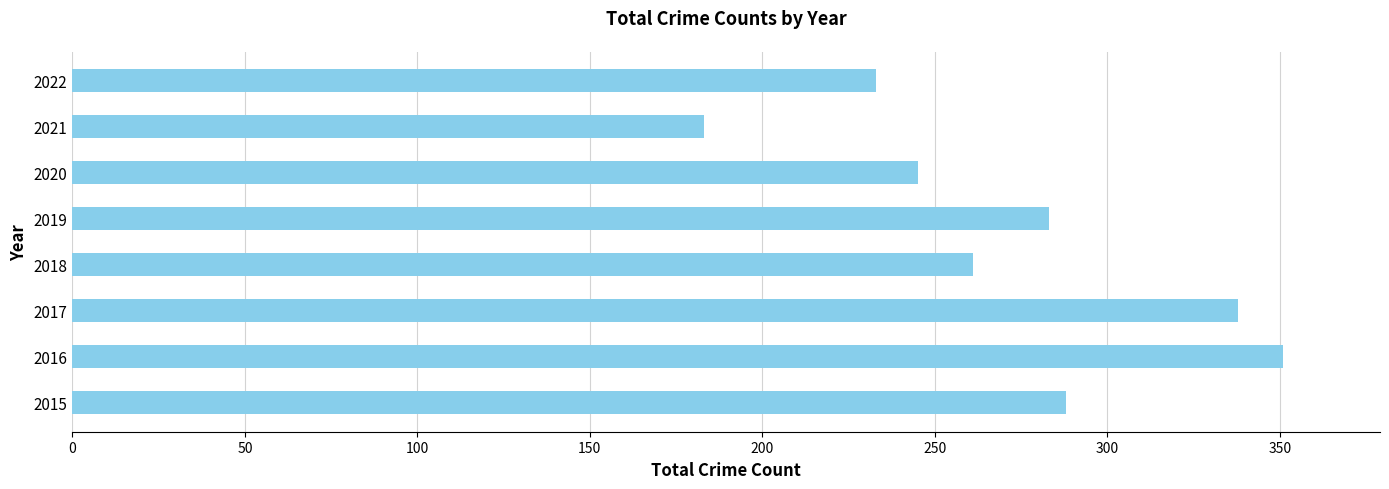

What is the change in value from 2017 to 2018?

-77